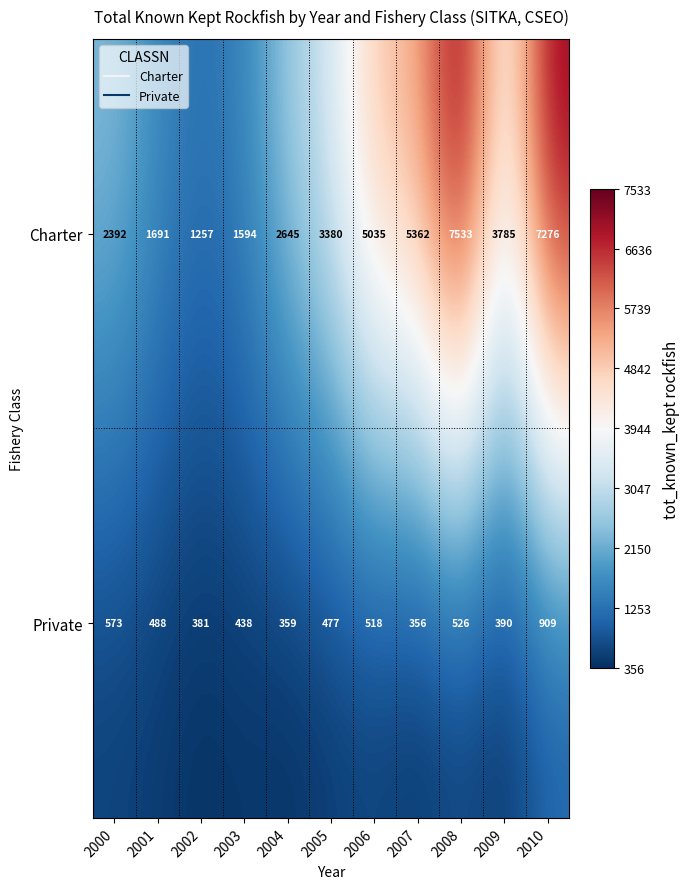

Reading right to left, list all the values displayed in this chart.

Charter: 2010=7276	2009=3785	2008=7533	2007=5362	2006=5035	2005=3380	2004=2645	2003=1594	2002=1257	2001=1691	2000=2392
Private: 2010=909	2009=390	2008=526	2007=356	2006=518	2005=477	2004=359	2003=438	2002=381	2001=488	2000=573